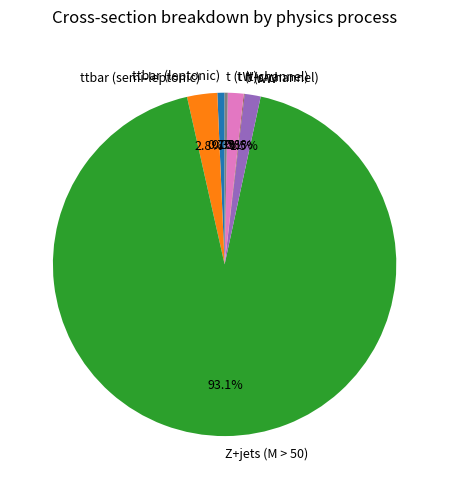

Which slice is the largest?

Z+jets (M > 50)